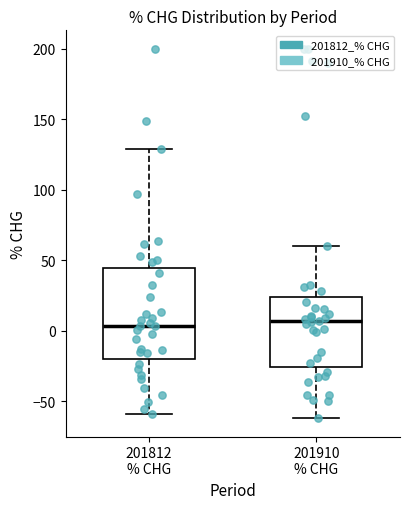

Where does the lower whisker of the box for 201812 % CHG end on the y-axis? The values are not printed on the chart, so give them approximately, as read against the axis.

-60